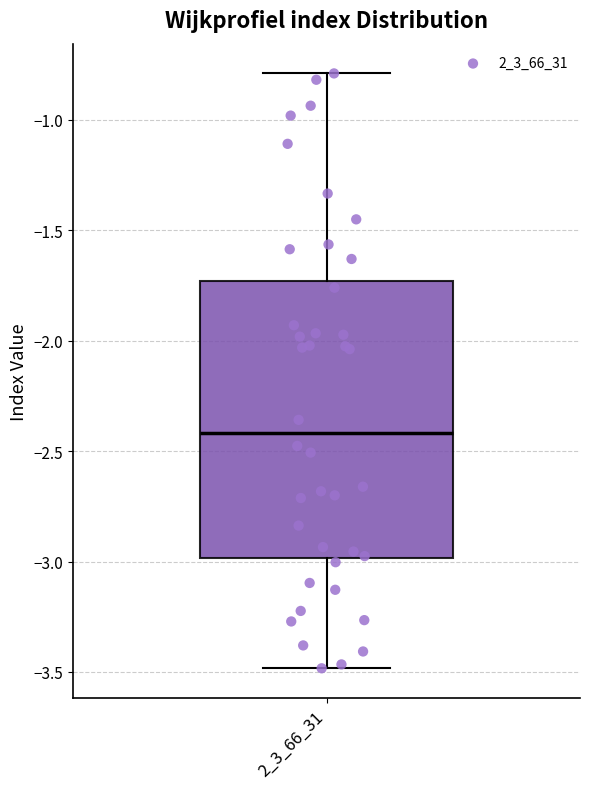

Where does the upper whisker of the box at x = 2_3_66_31 end on the y-axis? The values are not printed on the chart, so give them approximately, as read against the axis.

-0.80